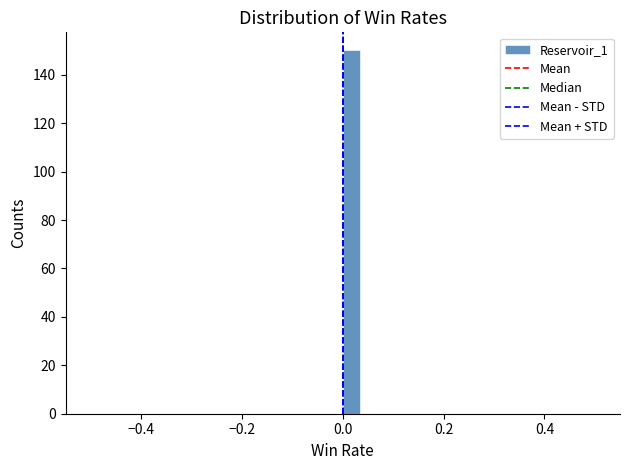

Read against the x-axis, roughly where is the centre of the tallest bar?

0.02